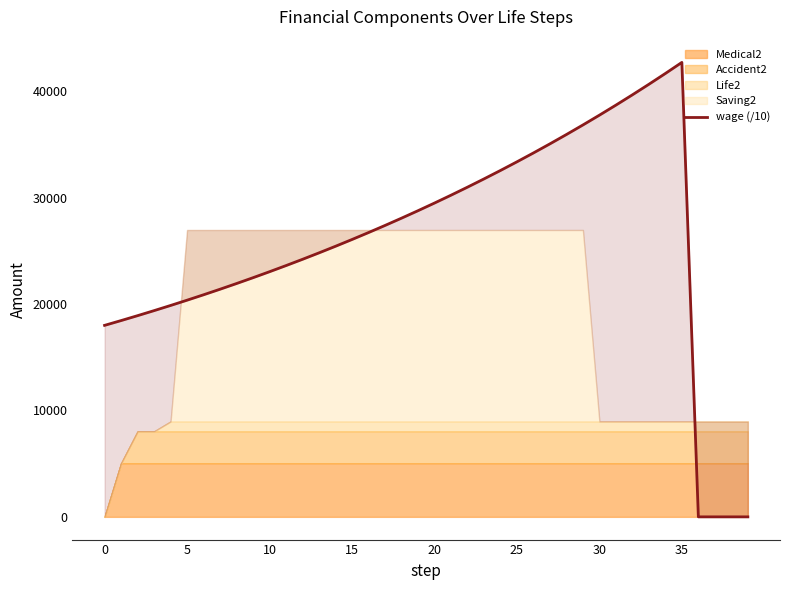

What is the sum of all values?

1031425.4